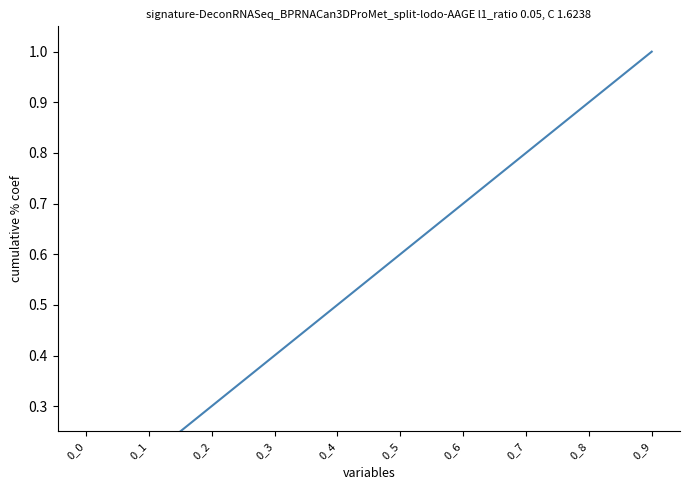

What is the smallest value displayed?

0.1